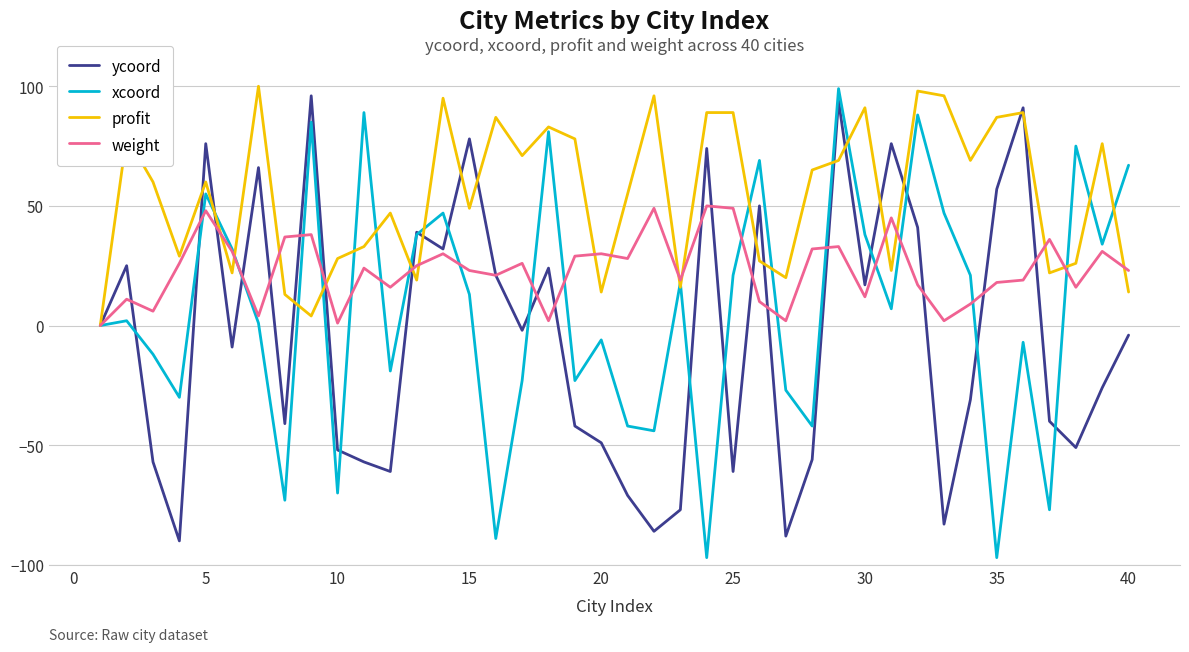

What is the maximum value for profit?

100